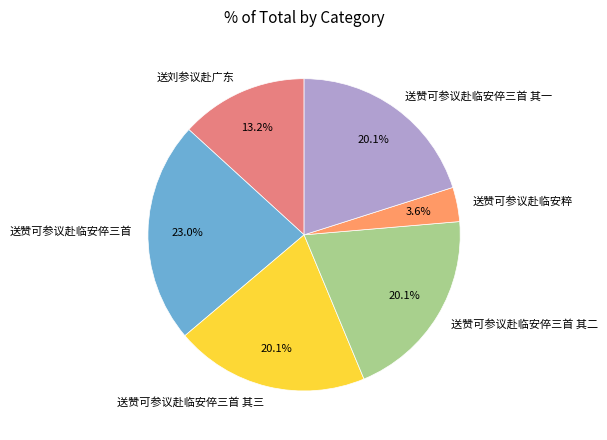

What percentage is NOT represented by 送赞可参议赴临安倅三首?

77.0%